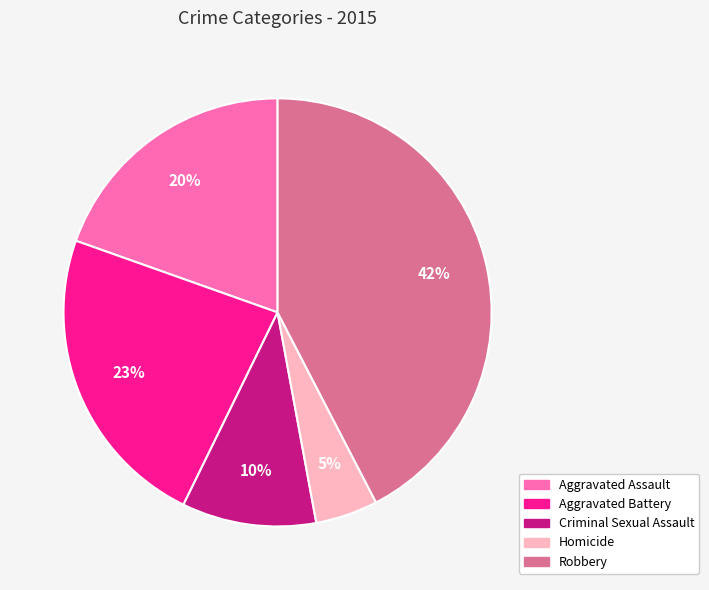

Which category has the biggest portion of the pie?

Robbery